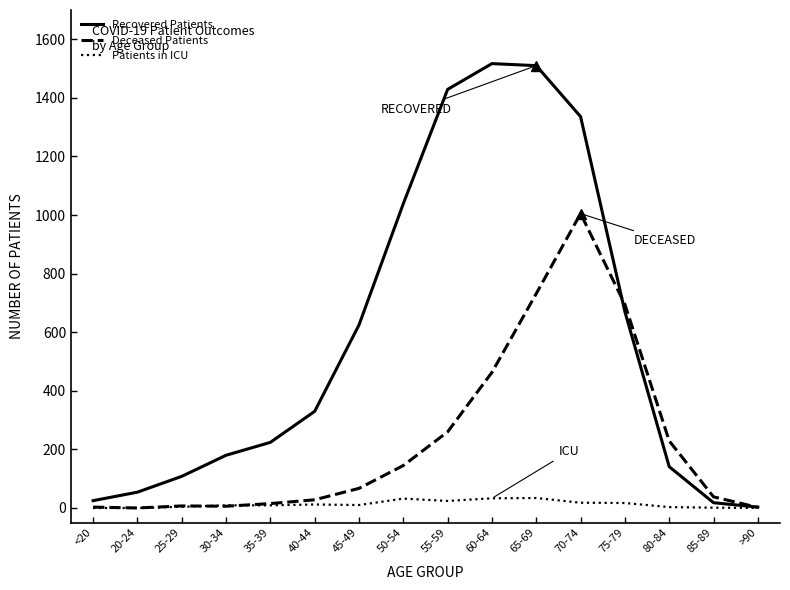

At which category is the sum across all series the highest?

70-74